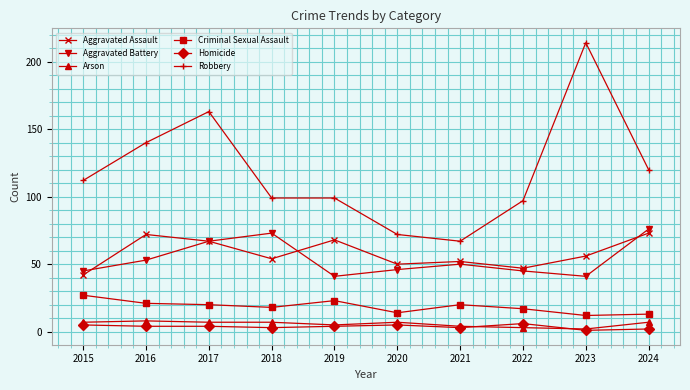

True or false: Criminal Sexual Assault has more than 0 points higher than both neighbors.

True